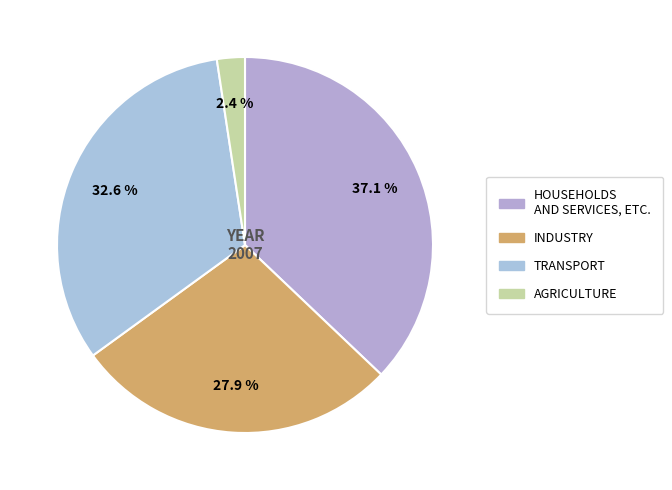

Rank the categories by value from highest to lowest.

HOUSEHOLDS AND SERVICES, ETC., TRANSPORT, INDUSTRY, AGRICULTURE